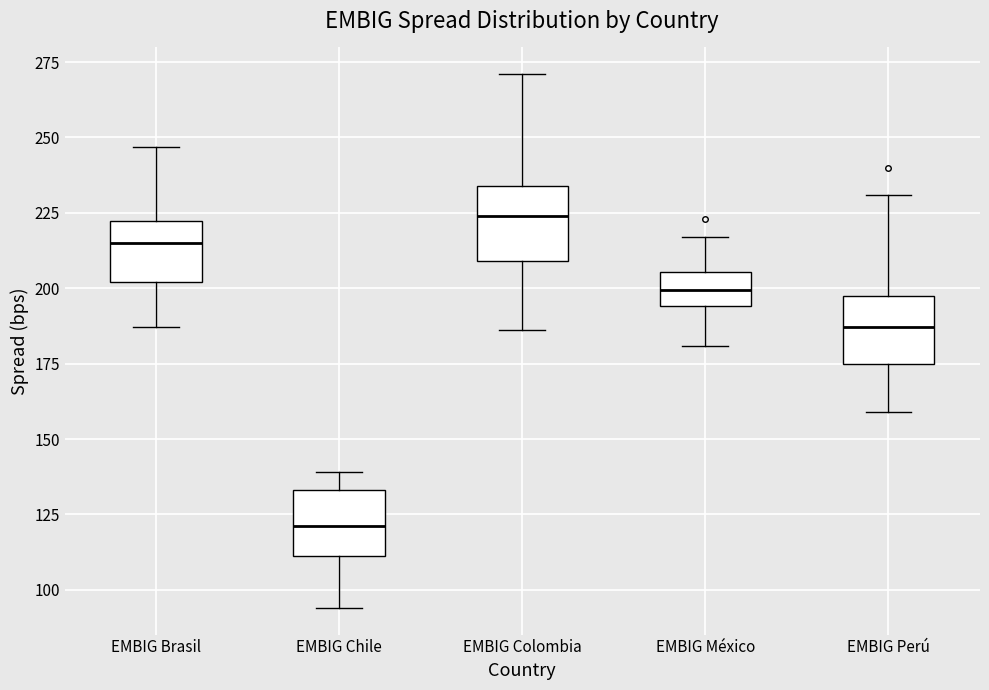

Reading left to right, read every box against the y-axis: the position of its median line, the range the box covers, and the ends of its whiskers. The values are not printed on the chart, so give them approximately, as read against the axis.

EMBIG Brasil: median 215, box 200 to 220, whiskers 185 to 245
EMBIG Chile: median 120, box 110 to 135, whiskers 95 to 140
EMBIG Colombia: median 225, box 210 to 235, whiskers 185 to 270
EMBIG México: median 200, box 195 to 205, whiskers 180 to 215
EMBIG Perú: median 185, box 175 to 200, whiskers 160 to 230